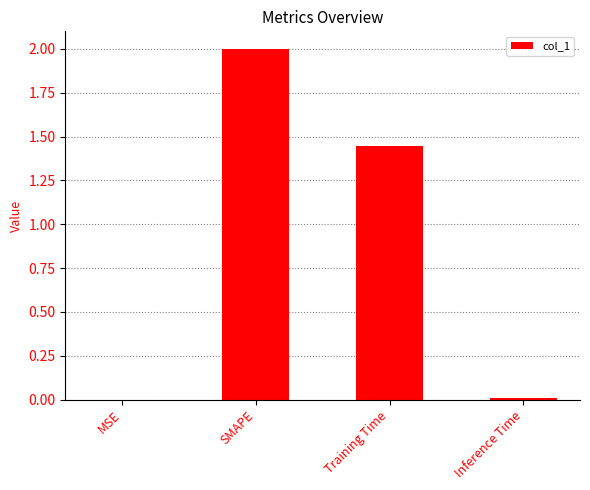

How many categories are shown in the chart?

4